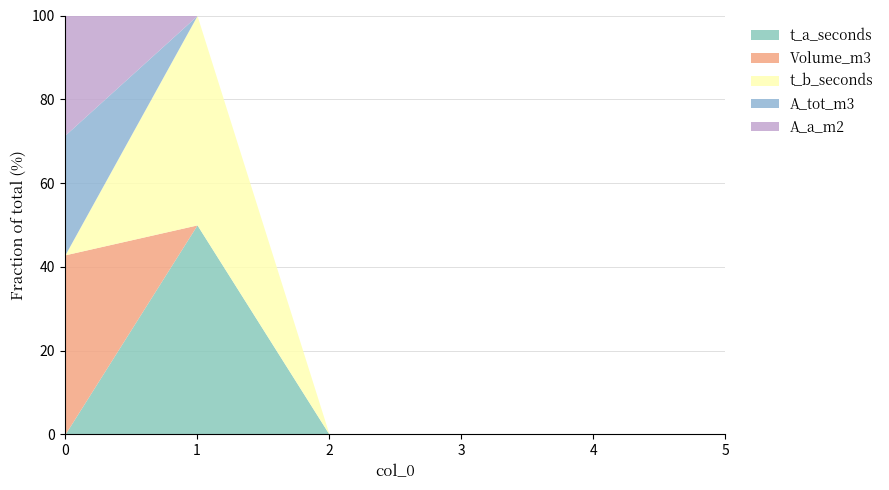

What are all the series names shown in the legend?

t_a_seconds, Volume_m3, t_b_seconds, A_tot_m3, A_a_m2